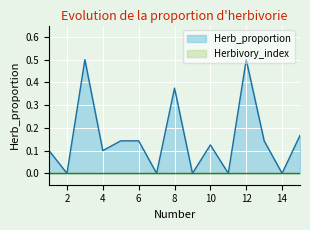

List the labels in order of value, largest first.

3, 12, 8, 15, 5, 6, 13, 10, 1, 4, 2, 7, 9, 11, 14